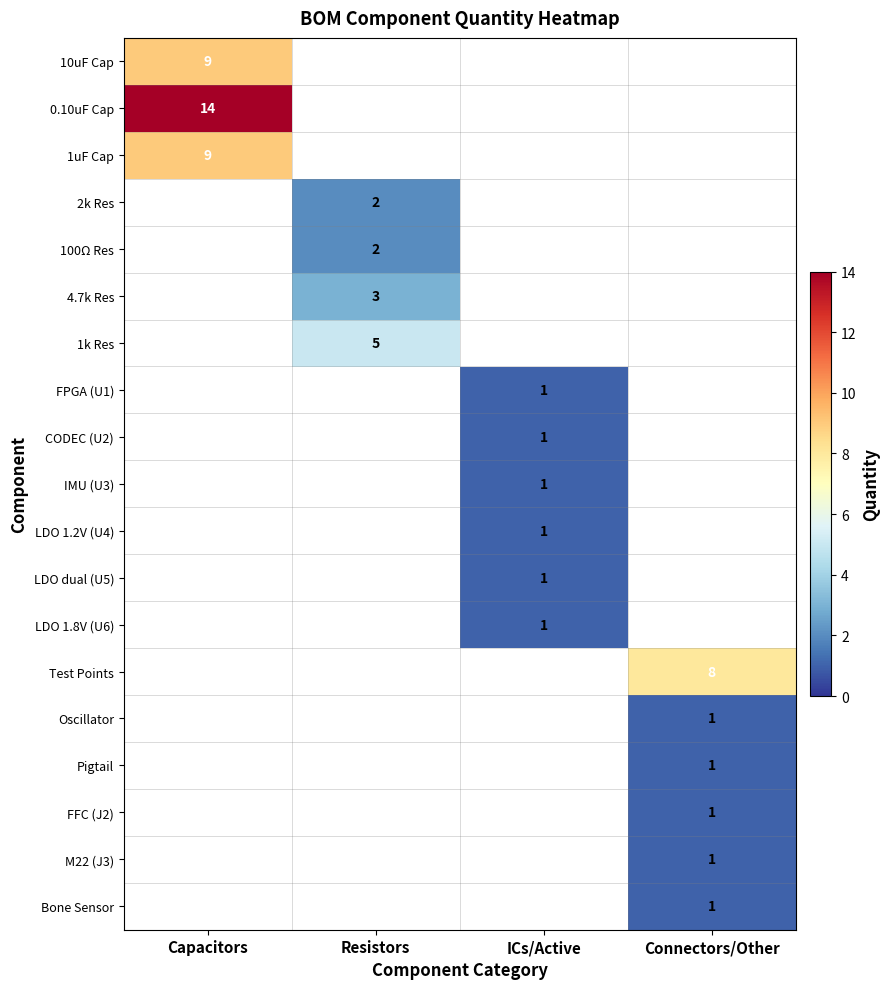

The value of Oscillator at Connectors/Other is 1. True or false?

True